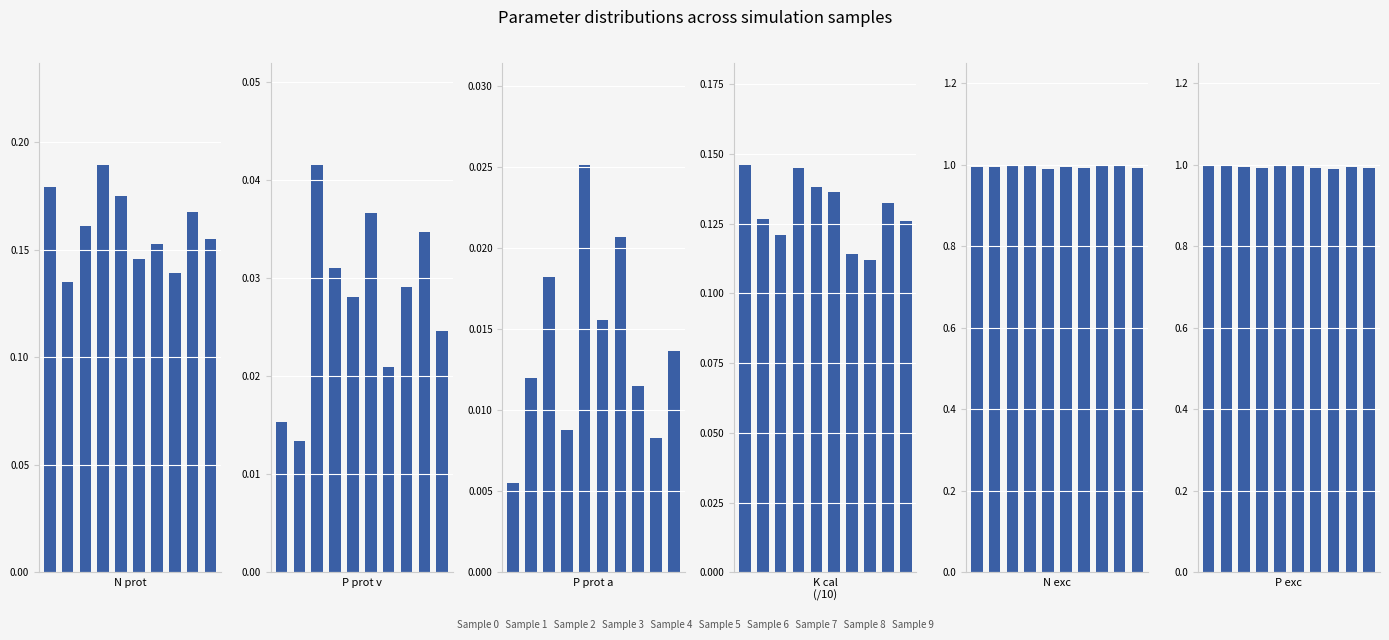

Rank the series at 0 from lowest to highest value.

P prot a [fraction], P prot v [fraction], K cal [g K/1000 kcal], N prot [fraction], N exc [fraction of intake], P exc [fraction of intake]